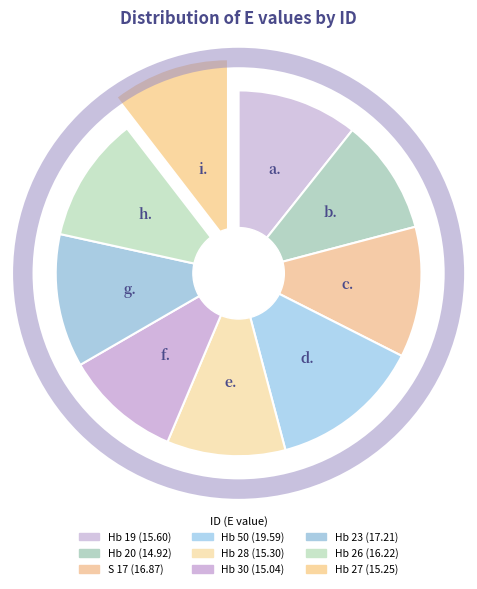

To the nearest percent, what portion does Hb 50 represent?

13%